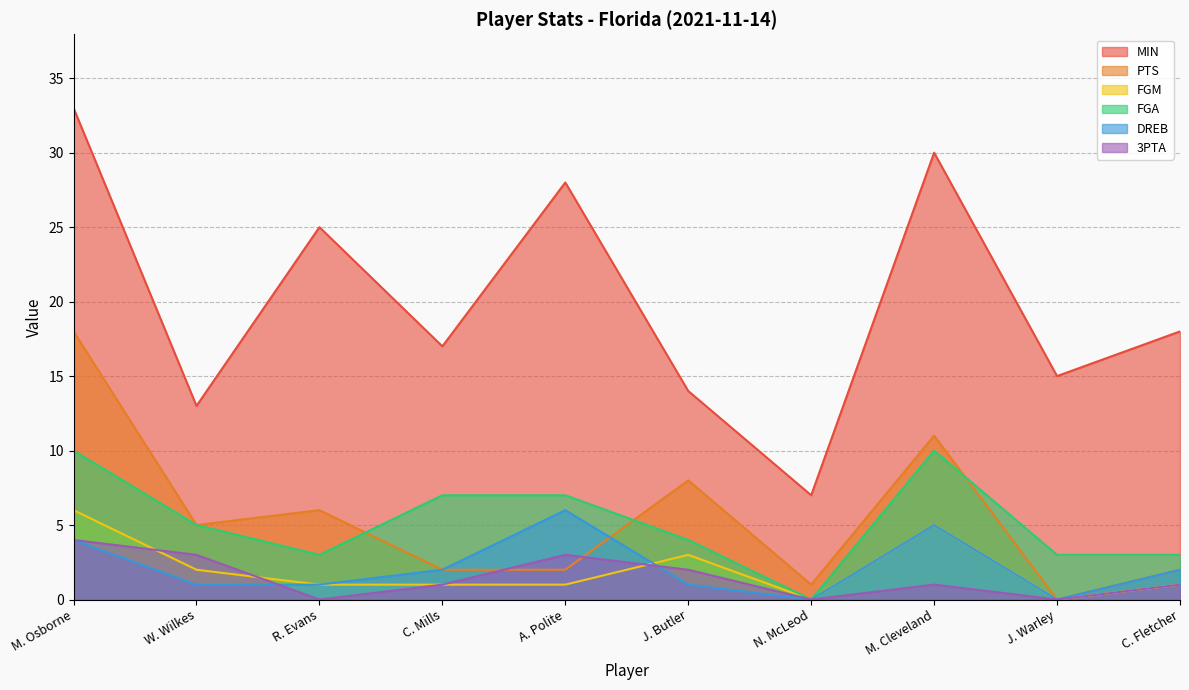

At which label does MIN reach its minimum?

N. McLeod